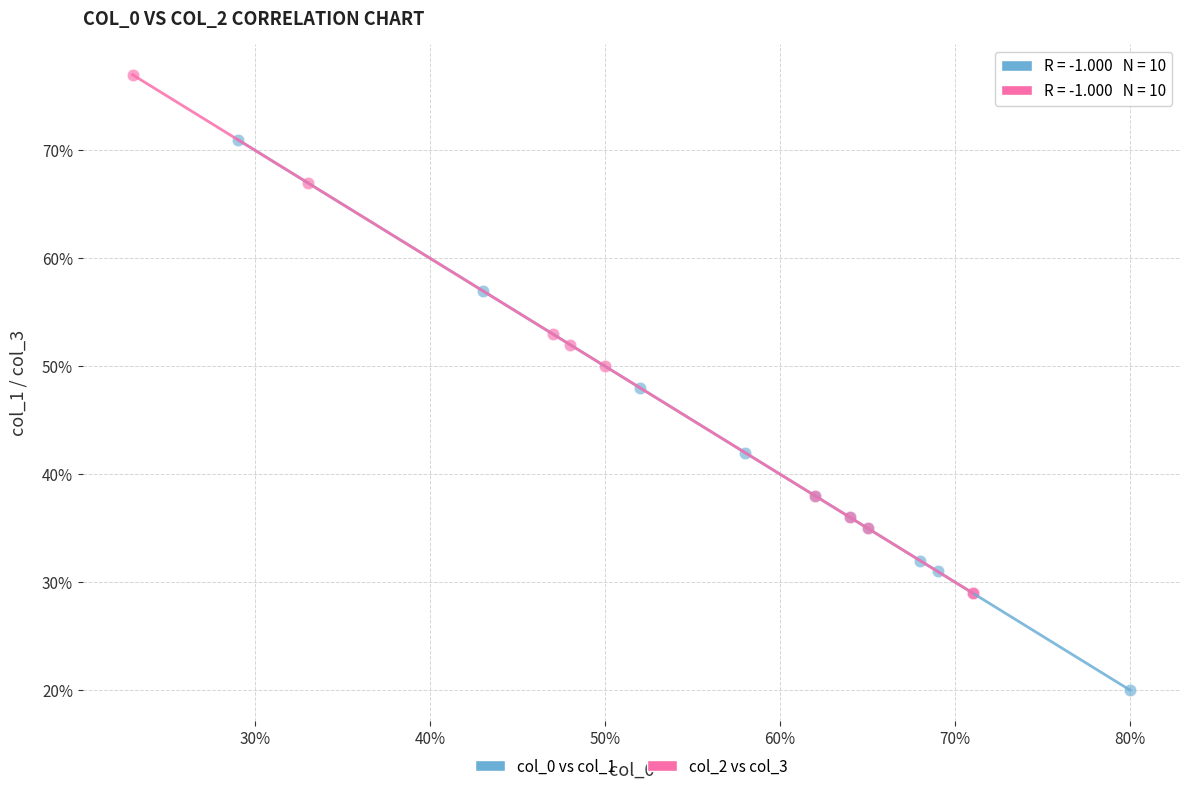

Which series has the widest spread of Y values?

col_0 vs col_1